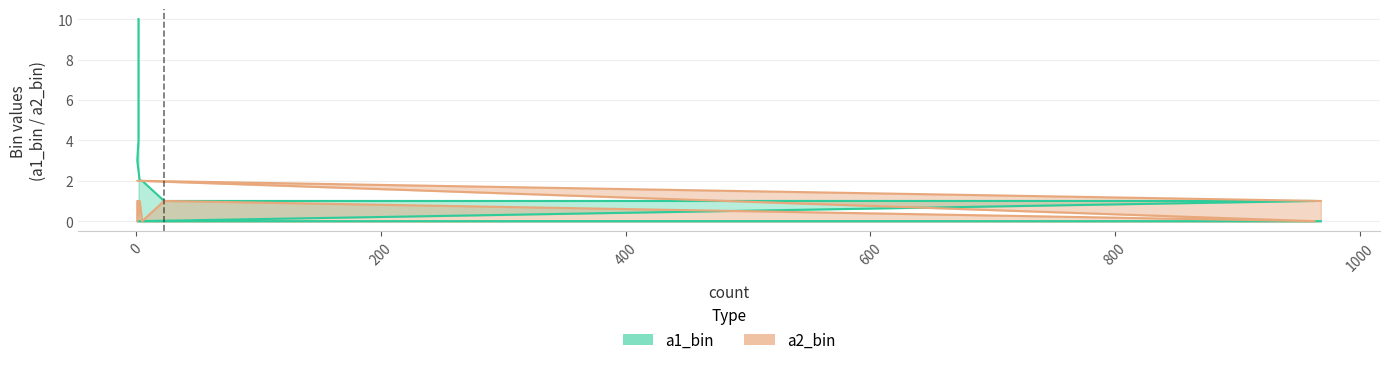

What are all the series names shown in the legend?

a1_bin, a2_bin